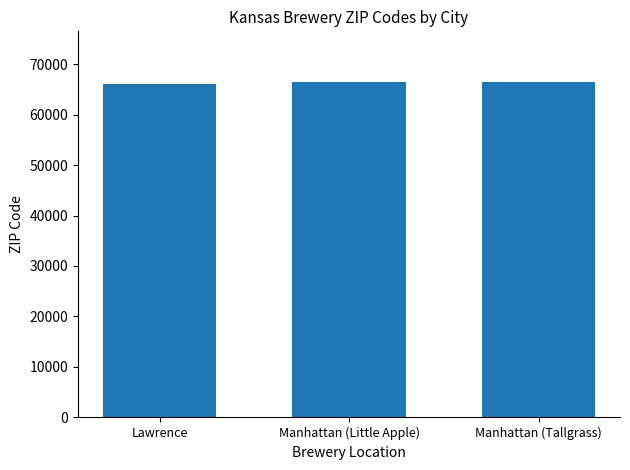

What is the difference between the second highest and minimum values?

458